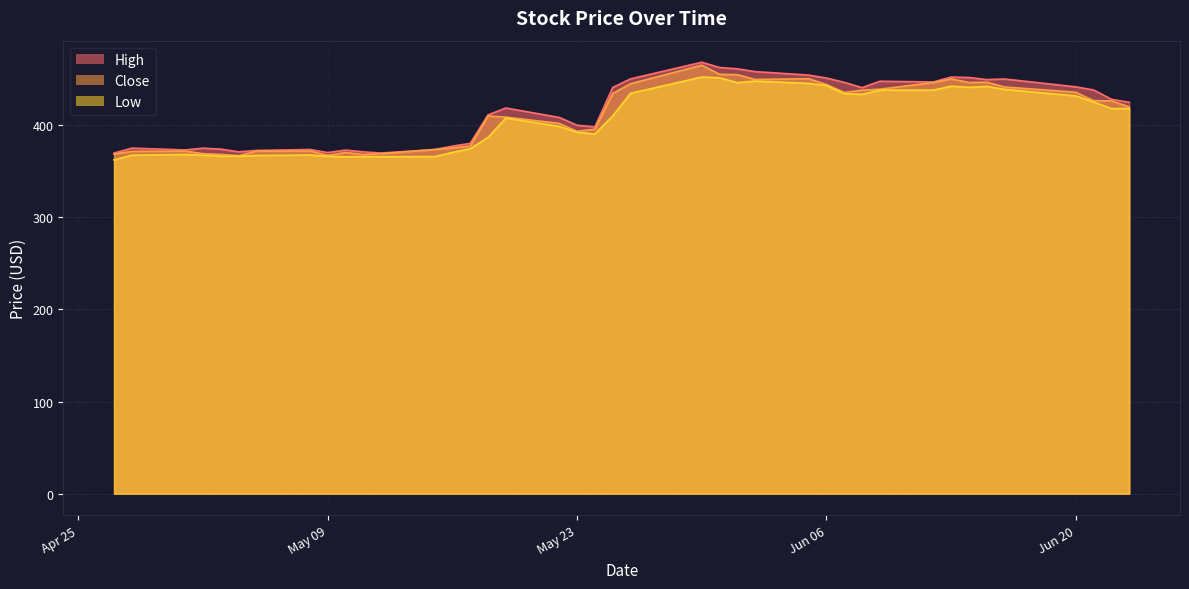

What is the label of the 28th point from the right?

2023-05-15